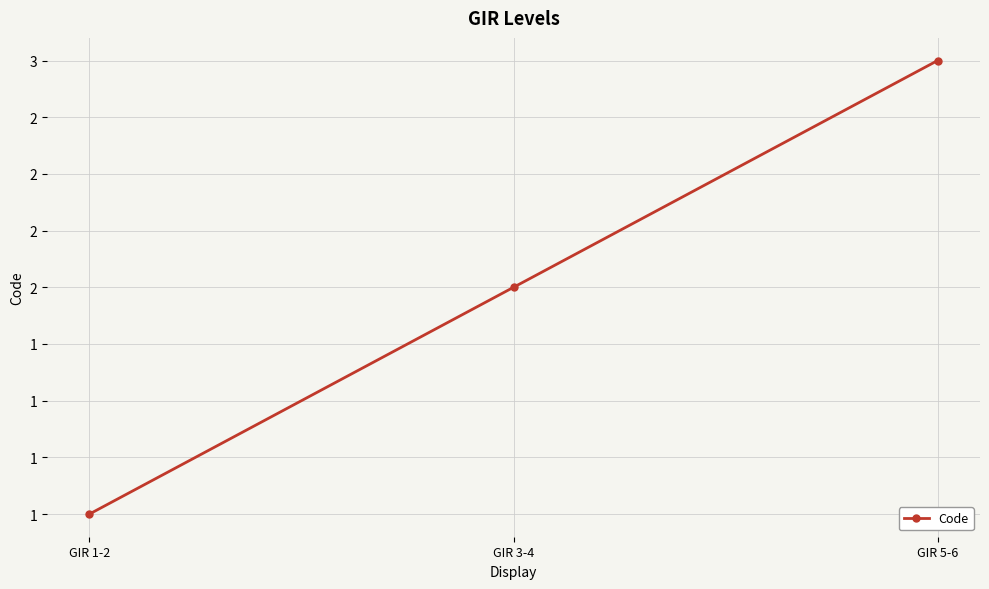

List the labels in order of value, smallest first.

GIR 1-2, GIR 3-4, GIR 5-6